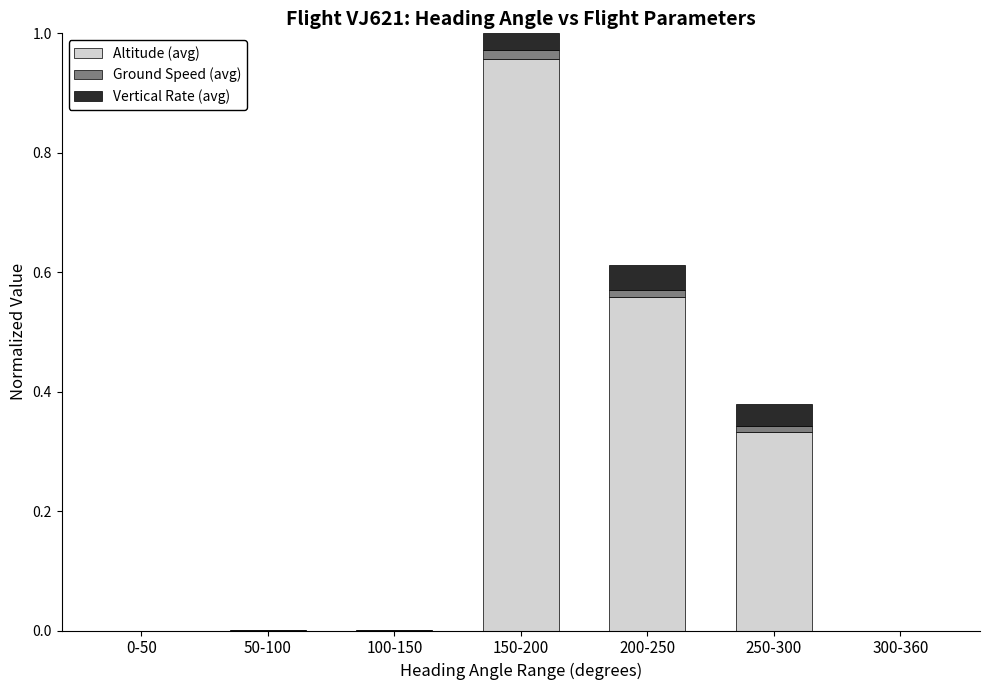

At which category is the sum across all series the highest?

150-200